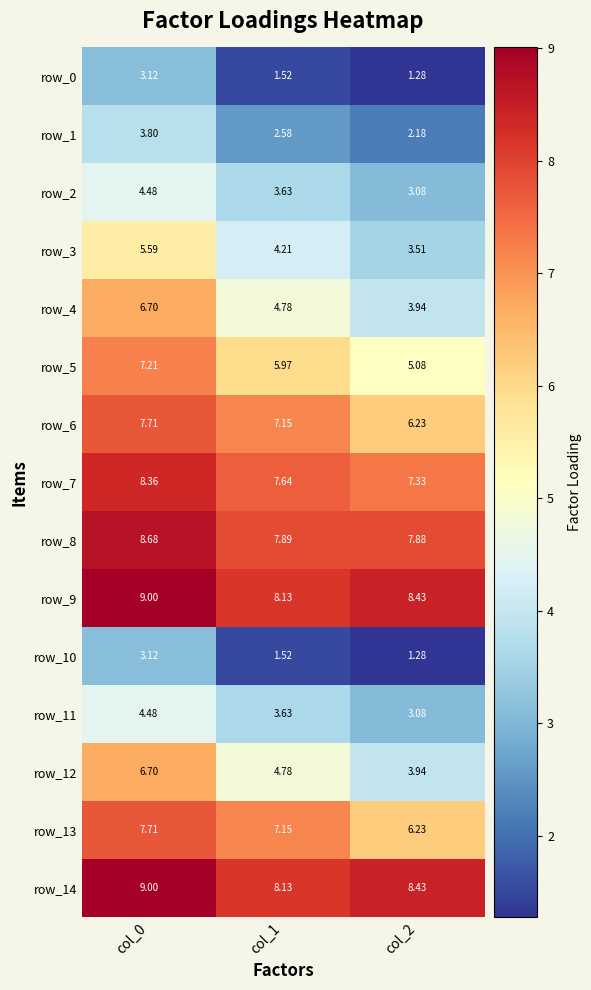

List the labels in order of row_12 value, largest first.

col_0, col_1, col_2